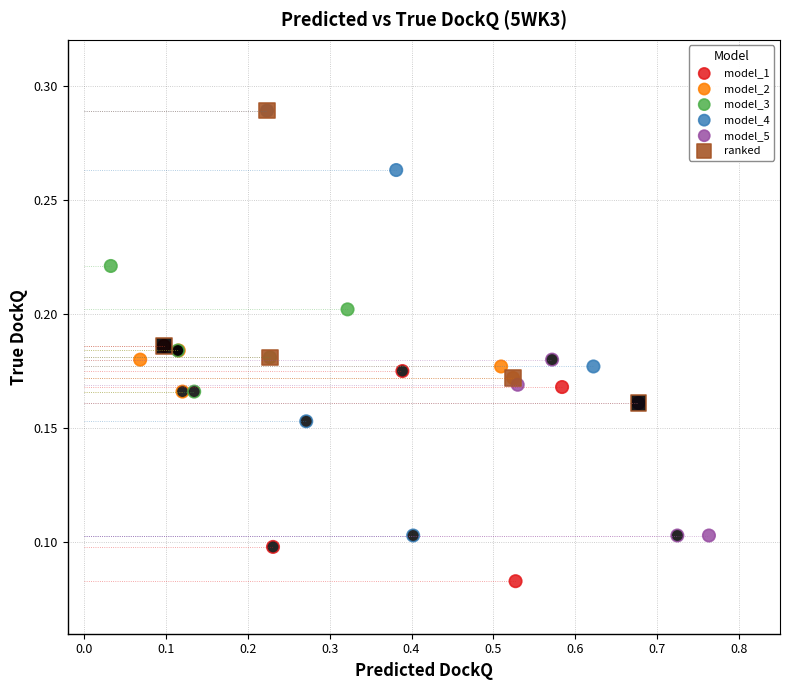

Which series has the widest spread of Y values?

model_4